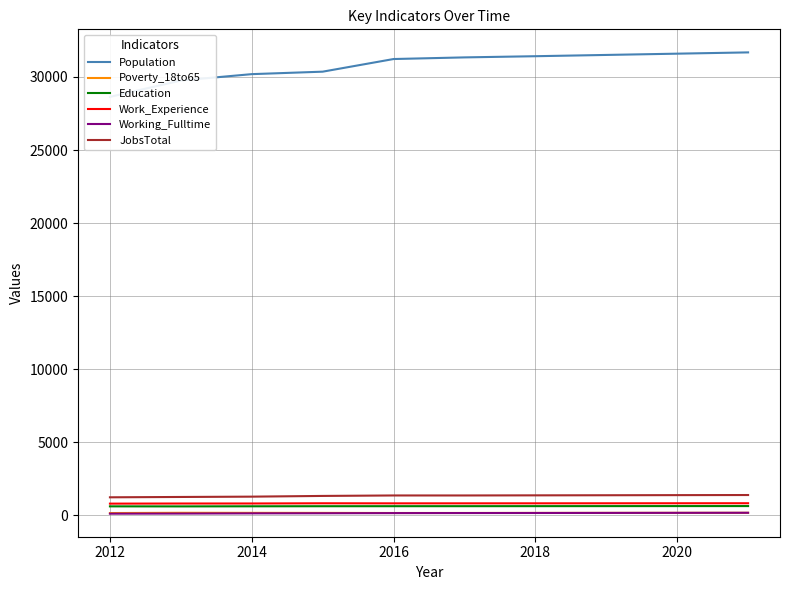

The Working_Fulltime series shows 155 at 2016. True or false?

True